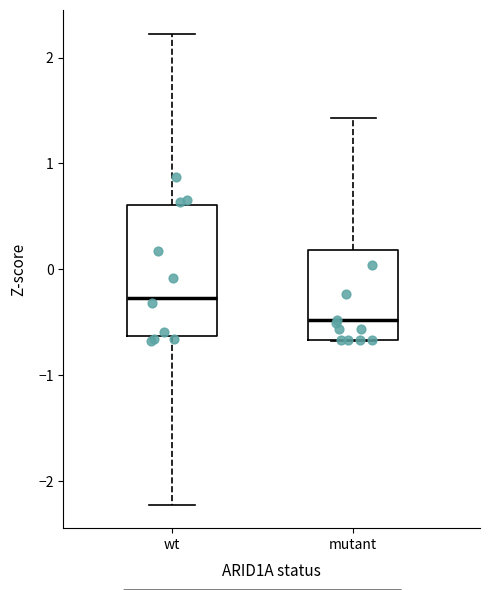

Reading left to right, read every box against the y-axis: the position of its median line, the range the box covers, and the ends of its whiskers. The values are not printed on the chart, so give them approximately, as read against the axis.

wt: median -0.3, box -0.6 to 0.6, whiskers -2.2 to 2.2
mutant: median -0.5, box -0.7 to 0.2, whiskers -0.7 to 1.4